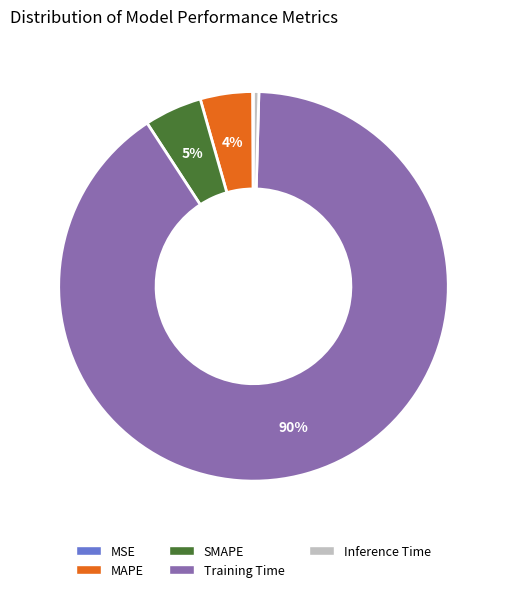

True or false: Training Time accounts for 99% of the total.

False